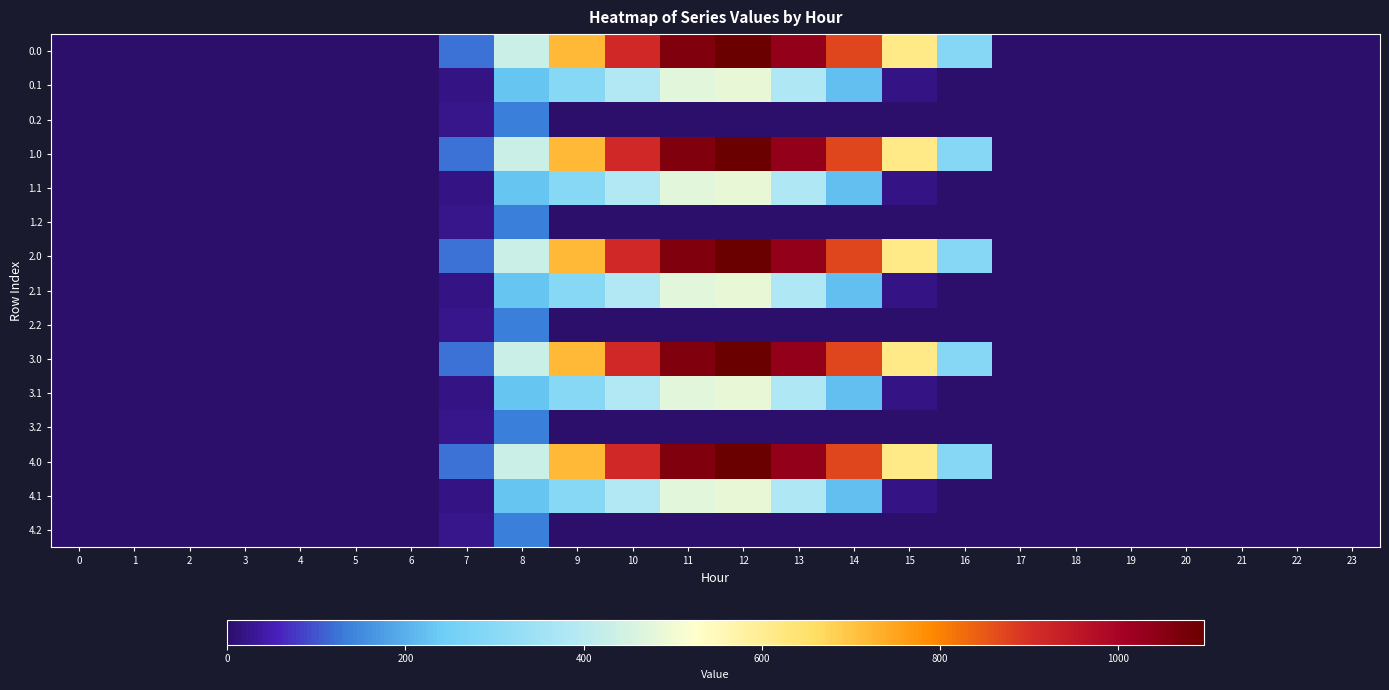

Reading left to right, transcribe all the data shown in this chart.

0.0: 0=0.0	1=0.0	2=0.0	3=0.0	4=0.0	5=0.0	6=0.0	7=120.6	8=430.3	9=716.9	10=916.2	11=1060.3	12=1096.7	13=1032.9	14=870.6	15=615.9	16=294.5	17=0.0	18=0.0	19=0.0	20=0.0	21=0.0	22=0.0	23=0.0
0.1: 0=0.0	1=0.0	2=0.0	3=0.0	4=0.0	5=0.0	6=0.0	7=17.7	8=227.5	9=295.9	10=388.1	11=471.7	12=485.4	13=382.7	14=219.2	15=17.3	16=0.0	17=0.0	18=0.0	19=0.0	20=0.0	21=0.0	22=0.0	23=0.0
0.2: 0=0.0	1=0.0	2=0.0	3=0.0	4=0.0	5=0.0	6=0.0	7=22.3	8=134.2	9=0.0	10=0.0	11=0.0	12=0.0	13=0.0	14=0.0	15=0.0	16=0.0	17=0.0	18=0.0	19=0.0	20=0.0	21=0.0	22=0.0	23=0.0
1.0: 0=0.0	1=0.0	2=0.0	3=0.0	4=0.0	5=0.0	6=0.0	7=120.6	8=430.3	9=716.9	10=916.2	11=1060.3	12=1096.7	13=1032.9	14=870.6	15=615.9	16=294.5	17=0.0	18=0.0	19=0.0	20=0.0	21=0.0	22=0.0	23=0.0
1.1: 0=0.0	1=0.0	2=0.0	3=0.0	4=0.0	5=0.0	6=0.0	7=17.7	8=227.5	9=295.9	10=388.1	11=471.7	12=485.4	13=382.7	14=219.2	15=17.3	16=0.0	17=0.0	18=0.0	19=0.0	20=0.0	21=0.0	22=0.0	23=0.0
1.2: 0=0.0	1=0.0	2=0.0	3=0.0	4=0.0	5=0.0	6=0.0	7=22.3	8=134.2	9=0.0	10=0.0	11=0.0	12=0.0	13=0.0	14=0.0	15=0.0	16=0.0	17=0.0	18=0.0	19=0.0	20=0.0	21=0.0	22=0.0	23=0.0
2.0: 0=0.0	1=0.0	2=0.0	3=0.0	4=0.0	5=0.0	6=0.0	7=120.6	8=430.3	9=716.9	10=916.2	11=1060.3	12=1096.7	13=1032.9	14=870.6	15=615.9	16=294.5	17=0.0	18=0.0	19=0.0	20=0.0	21=0.0	22=0.0	23=0.0
2.1: 0=0.0	1=0.0	2=0.0	3=0.0	4=0.0	5=0.0	6=0.0	7=17.7	8=227.5	9=295.9	10=388.1	11=471.7	12=485.4	13=382.7	14=219.2	15=17.3	16=0.0	17=0.0	18=0.0	19=0.0	20=0.0	21=0.0	22=0.0	23=0.0
2.2: 0=0.0	1=0.0	2=0.0	3=0.0	4=0.0	5=0.0	6=0.0	7=22.3	8=134.2	9=0.0	10=0.0	11=0.0	12=0.0	13=0.0	14=0.0	15=0.0	16=0.0	17=0.0	18=0.0	19=0.0	20=0.0	21=0.0	22=0.0	23=0.0
3.0: 0=0.0	1=0.0	2=0.0	3=0.0	4=0.0	5=0.0	6=0.0	7=120.6	8=430.3	9=716.9	10=916.2	11=1060.3	12=1096.7	13=1032.9	14=870.6	15=615.9	16=294.5	17=0.0	18=0.0	19=0.0	20=0.0	21=0.0	22=0.0	23=0.0
3.1: 0=0.0	1=0.0	2=0.0	3=0.0	4=0.0	5=0.0	6=0.0	7=17.7	8=227.5	9=295.9	10=388.1	11=471.7	12=485.4	13=382.7	14=219.2	15=17.3	16=0.0	17=0.0	18=0.0	19=0.0	20=0.0	21=0.0	22=0.0	23=0.0
3.2: 0=0.0	1=0.0	2=0.0	3=0.0	4=0.0	5=0.0	6=0.0	7=22.3	8=134.2	9=0.0	10=0.0	11=0.0	12=0.0	13=0.0	14=0.0	15=0.0	16=0.0	17=0.0	18=0.0	19=0.0	20=0.0	21=0.0	22=0.0	23=0.0
4.0: 0=0.0	1=0.0	2=0.0	3=0.0	4=0.0	5=0.0	6=0.0	7=120.6	8=430.3	9=716.9	10=916.2	11=1060.3	12=1096.7	13=1032.9	14=870.6	15=615.9	16=294.5	17=0.0	18=0.0	19=0.0	20=0.0	21=0.0	22=0.0	23=0.0
4.1: 0=0.0	1=0.0	2=0.0	3=0.0	4=0.0	5=0.0	6=0.0	7=17.7	8=227.5	9=295.9	10=388.1	11=471.7	12=485.4	13=382.7	14=219.2	15=17.3	16=0.0	17=0.0	18=0.0	19=0.0	20=0.0	21=0.0	22=0.0	23=0.0
4.2: 0=0.0	1=0.0	2=0.0	3=0.0	4=0.0	5=0.0	6=0.0	7=22.3	8=134.2	9=0.0	10=0.0	11=0.0	12=0.0	13=0.0	14=0.0	15=0.0	16=0.0	17=0.0	18=0.0	19=0.0	20=0.0	21=0.0	22=0.0	23=0.0